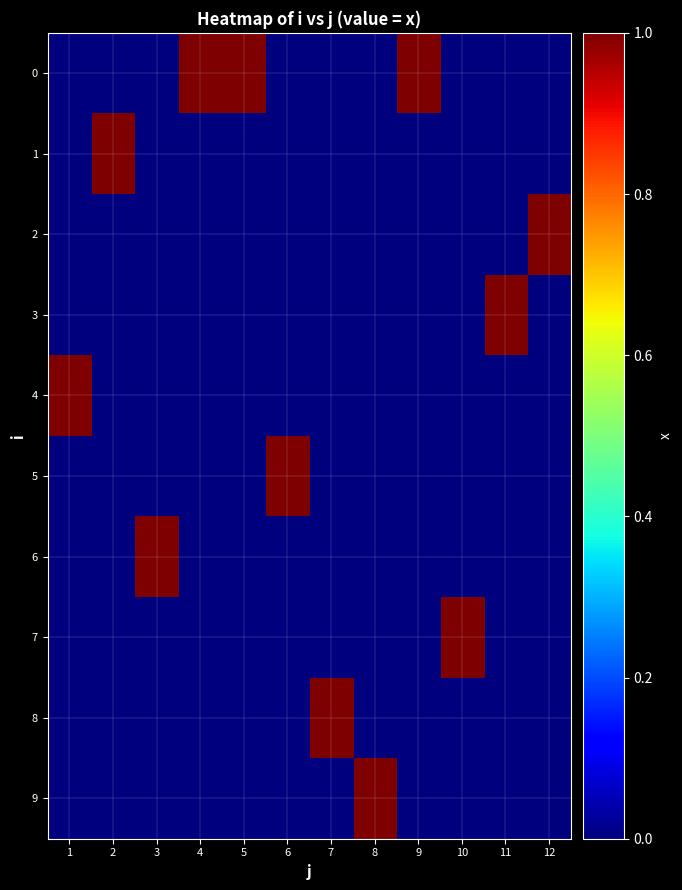

Reading left to right, list all the values displayed in this chart.

0: 1=0	2=0	3=0	4=1	5=1	6=0	7=0	8=0	9=1	10=0	11=0	12=0
1: 1=0	2=1	3=0	4=0	5=0	6=0	7=0	8=0	9=0	10=0	11=0	12=0
2: 1=0	2=0	3=0	4=0	5=0	6=0	7=0	8=0	9=0	10=0	11=0	12=1
3: 1=0	2=0	3=0	4=0	5=0	6=0	7=0	8=0	9=0	10=0	11=1	12=0
4: 1=1	2=0	3=0	4=0	5=0	6=0	7=0	8=0	9=0	10=0	11=0	12=0
5: 1=0	2=0	3=0	4=0	5=0	6=1	7=0	8=0	9=0	10=0	11=0	12=0
6: 1=0	2=0	3=1	4=0	5=0	6=0	7=0	8=0	9=0	10=0	11=0	12=0
7: 1=0	2=0	3=0	4=0	5=0	6=0	7=0	8=0	9=0	10=1	11=0	12=0
8: 1=0	2=0	3=0	4=0	5=0	6=0	7=1	8=0	9=0	10=0	11=0	12=0
9: 1=0	2=0	3=0	4=0	5=0	6=0	7=0	8=1	9=0	10=0	11=0	12=0